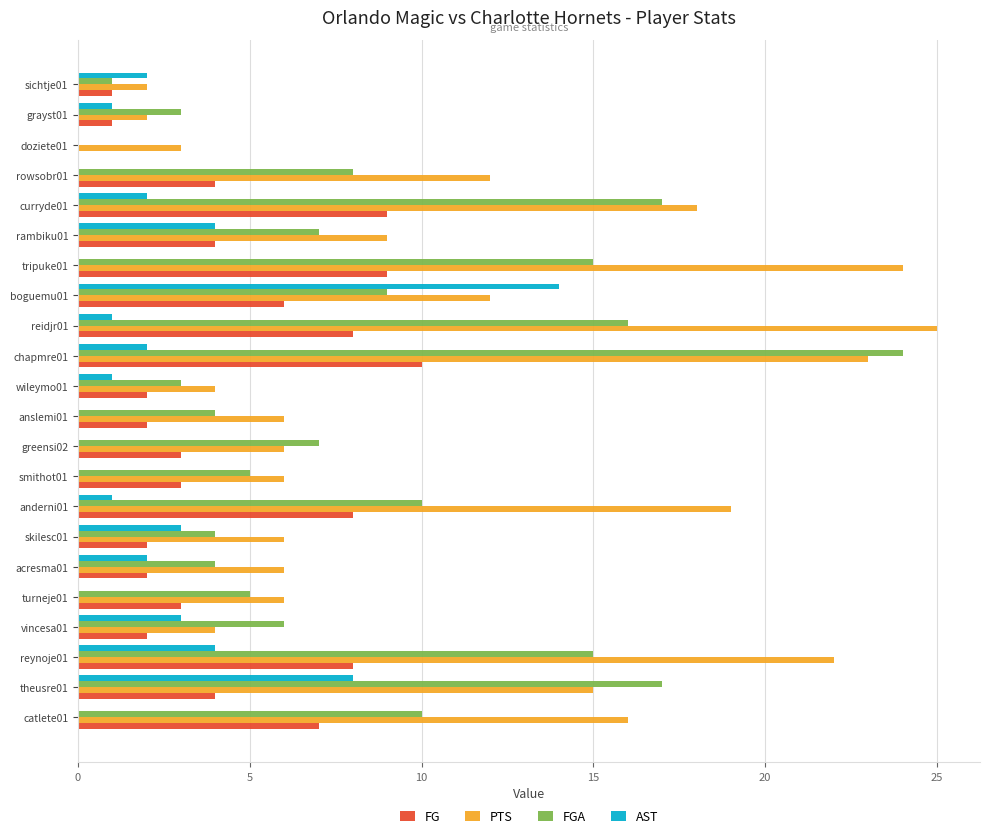

Is it true that FG equals 1 at acresma01?

False